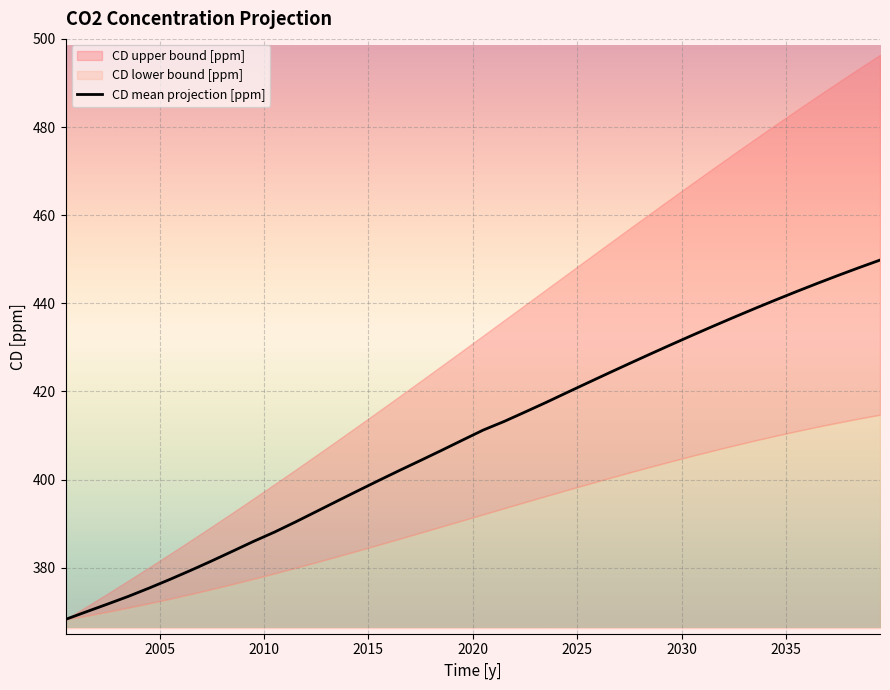

What is the maximum value for CD mean projection [ppm]?

449.8